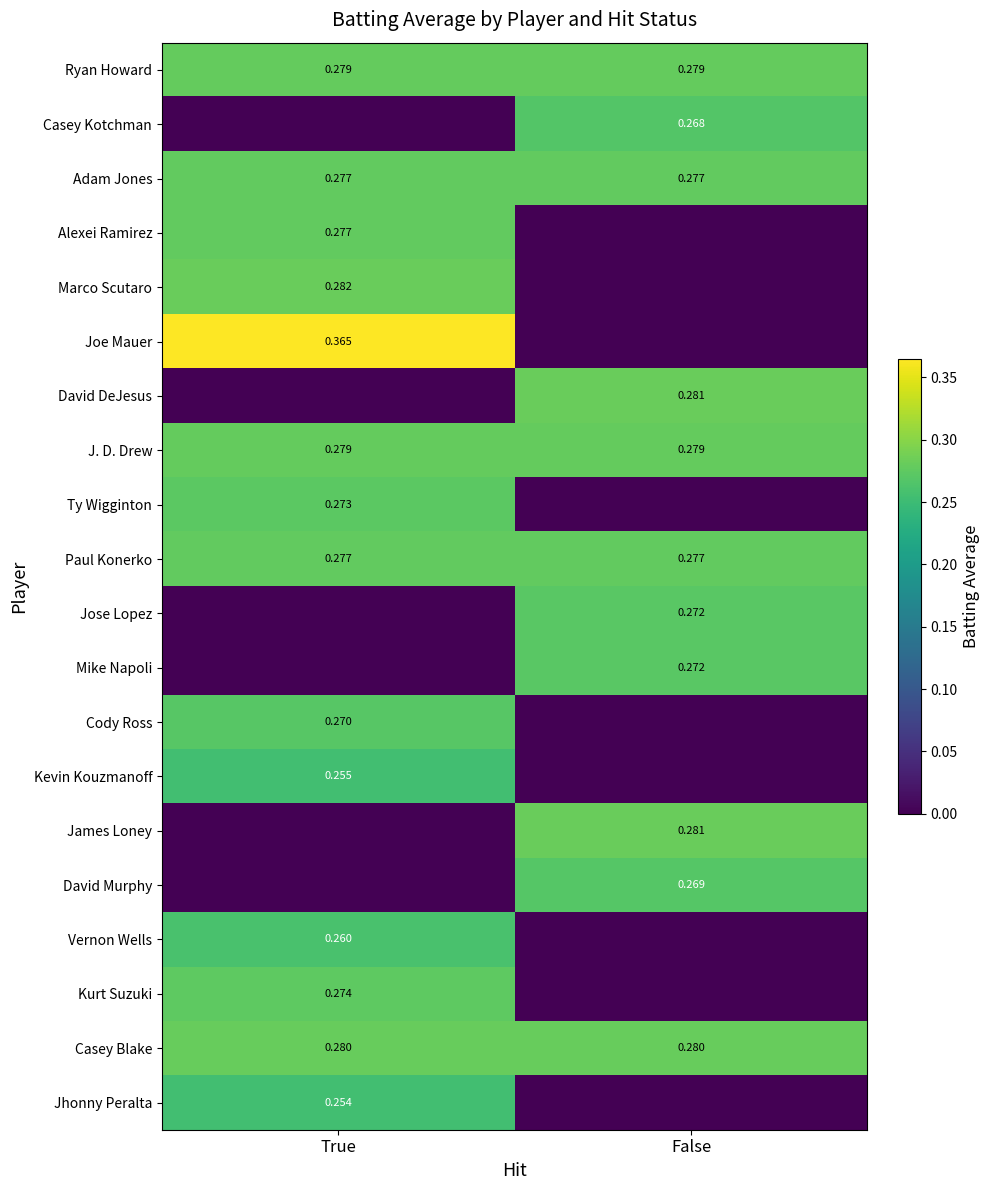

Is the value of Vernon Wells at True greater than the value of Cody Ross at True?

No